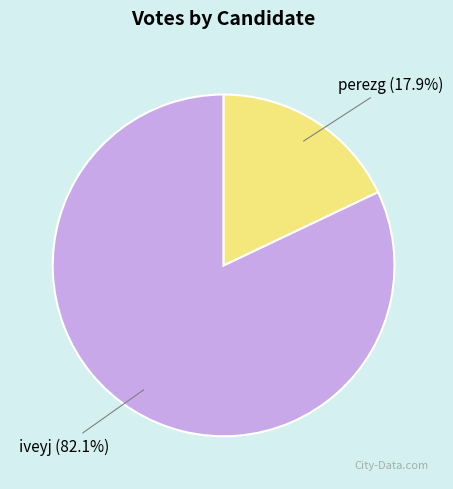

Does any single category account for the majority?

Yes